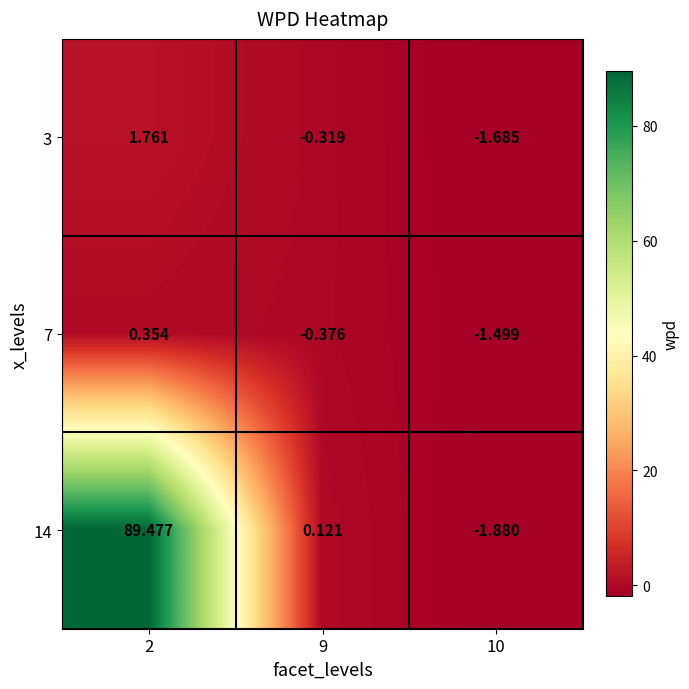

At how many categories does at least one series exceed 1?

1